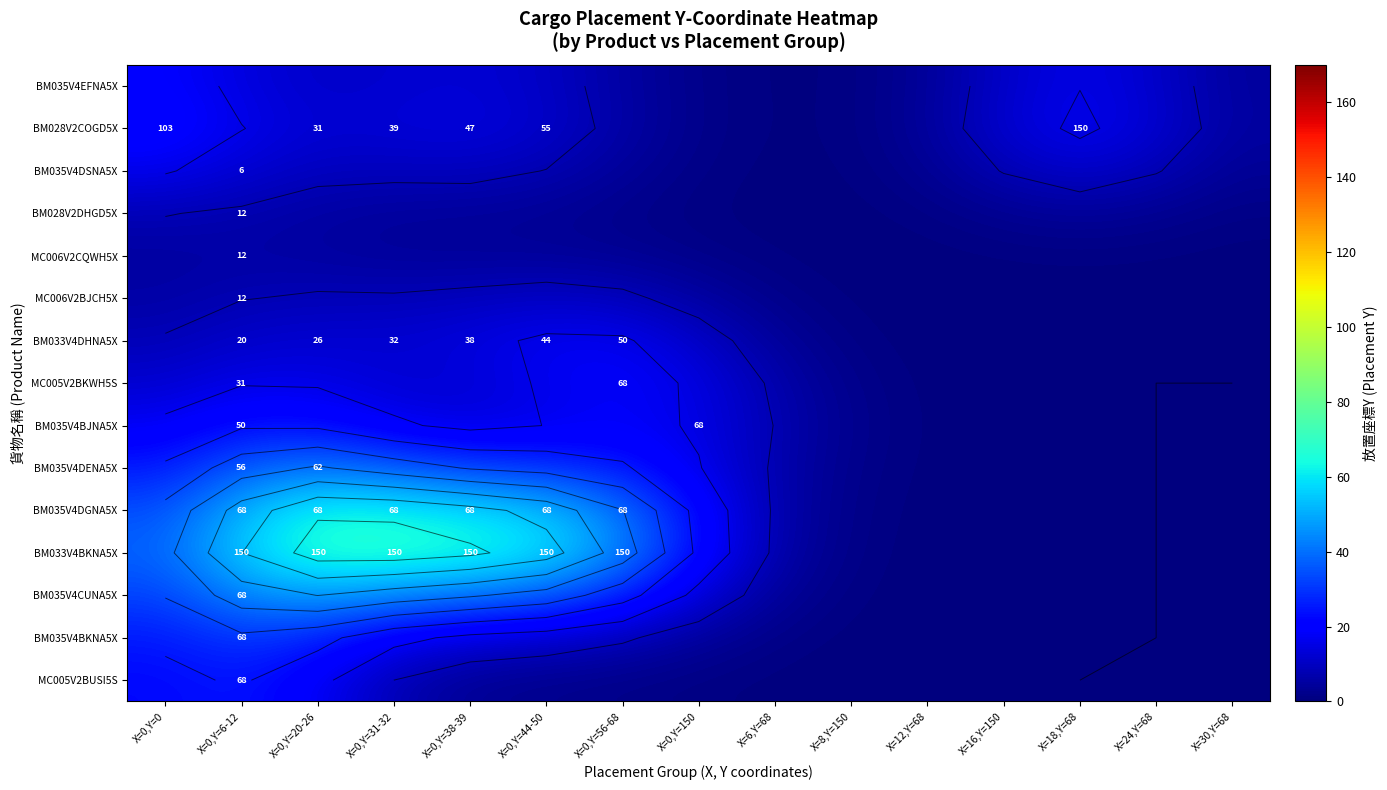

Count the number of data series in this chart.

15